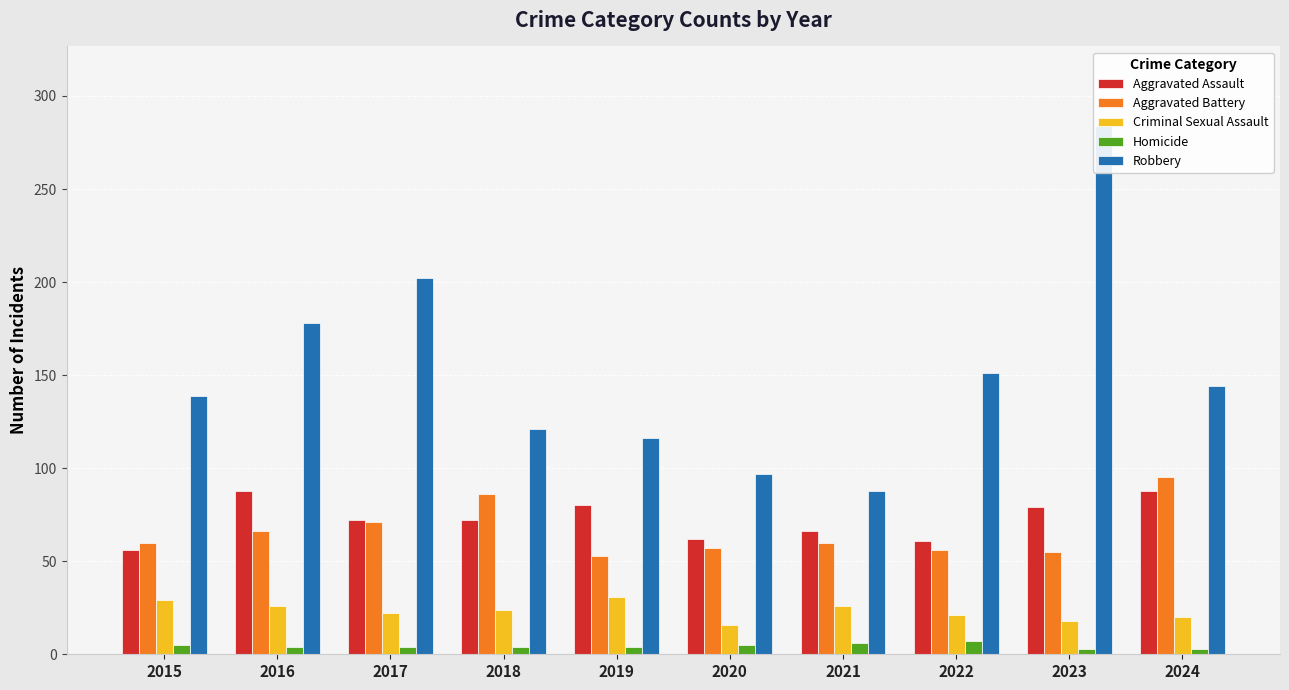

How many bars are there in each group?

5